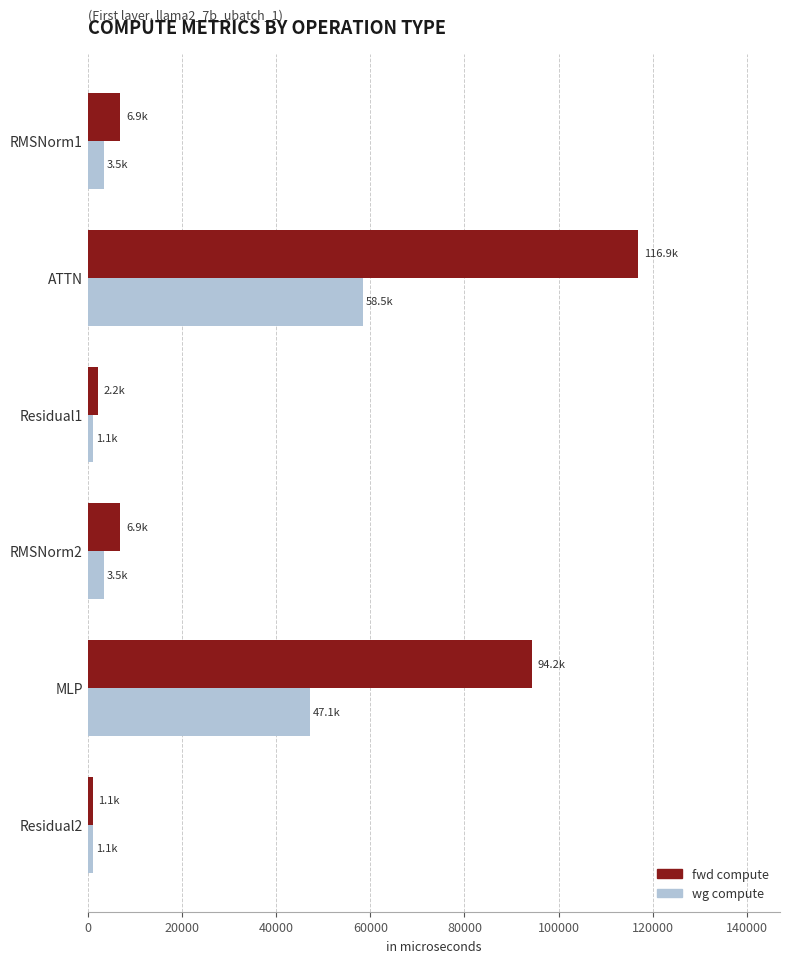

True or false: wg compute has a value of 47124.5 at MLP.

True